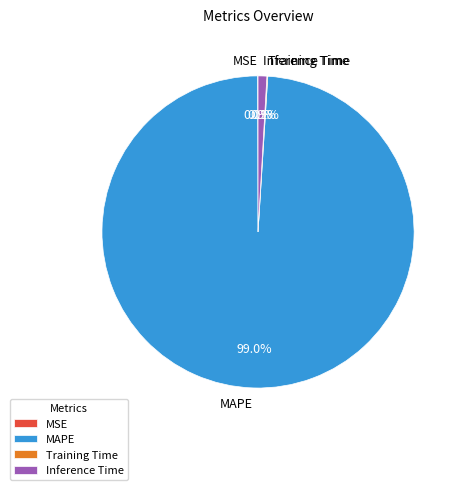

Which category has the biggest portion of the pie?

MAPE